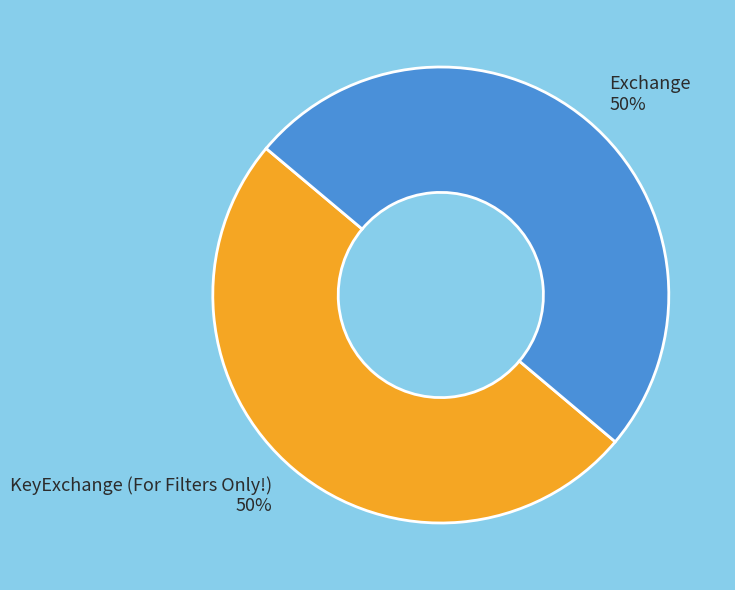

To the nearest percent, what is the average slice percentage?

50%